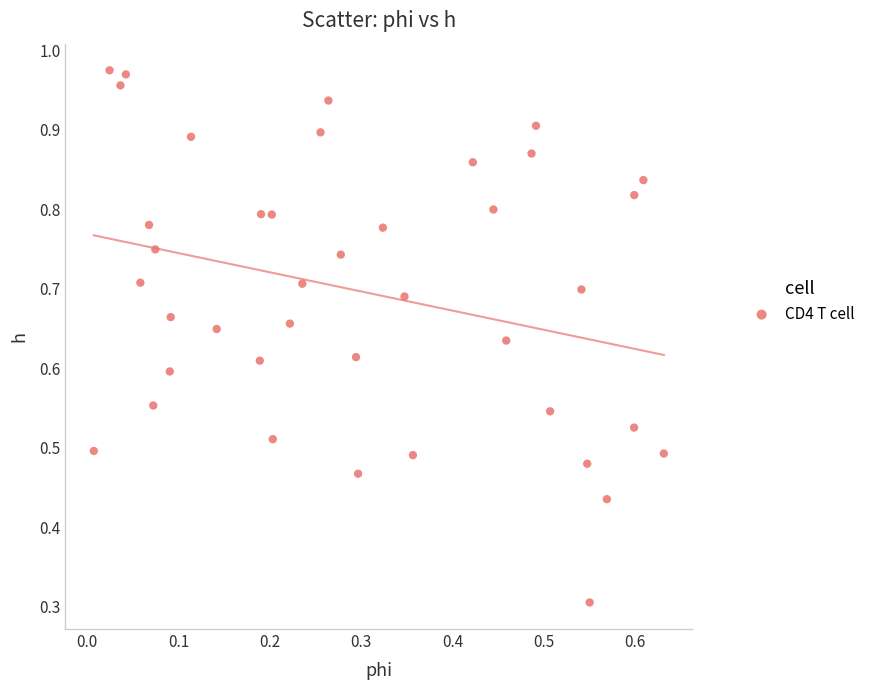

What Y value in the scatter plot is closest to 0?

0.3